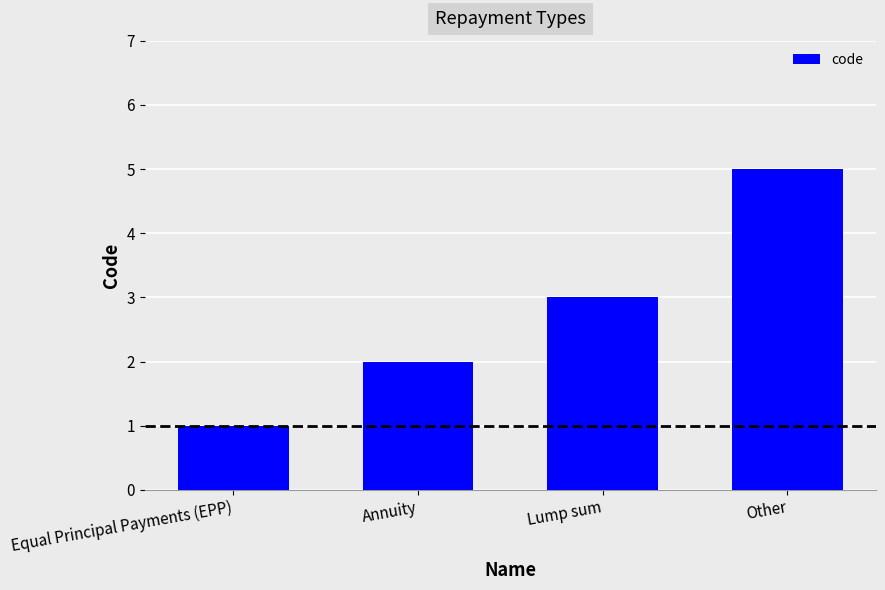

Are the bars horizontal?

No